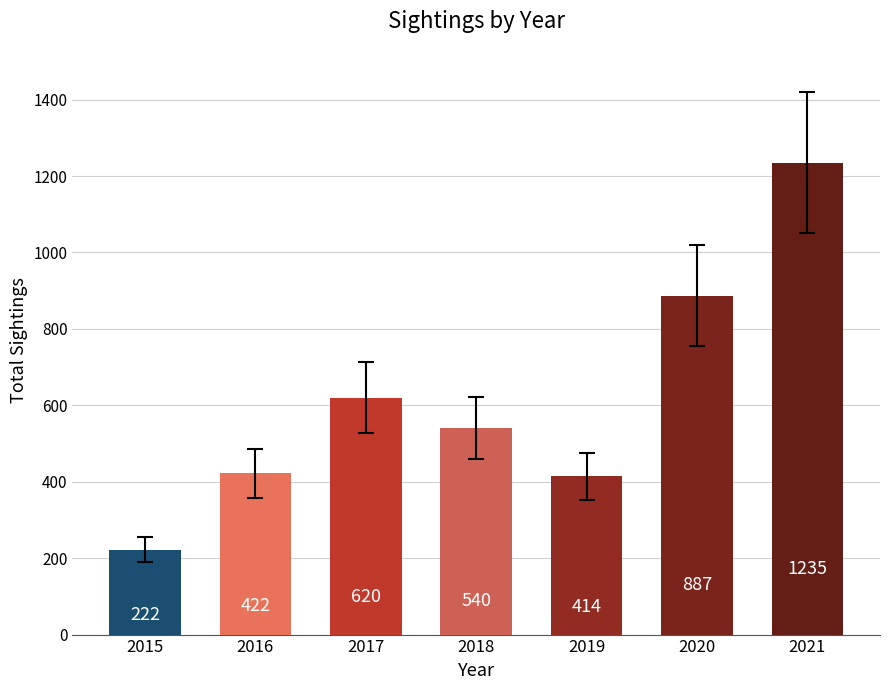

Between 2016 and 2020, which is larger?

2020